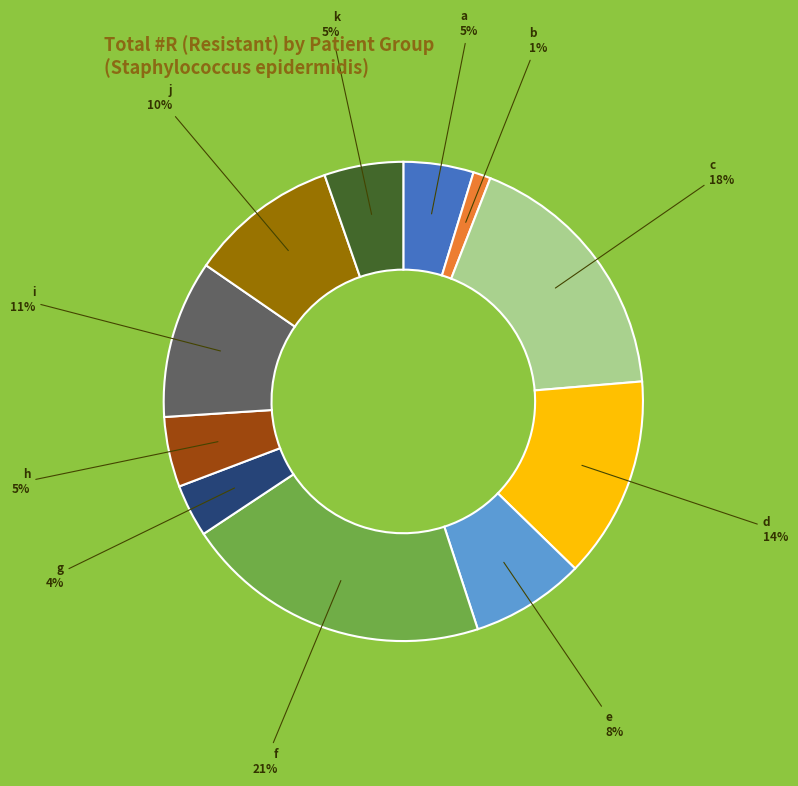

Is there any slice that represents more than half of the pie?

No